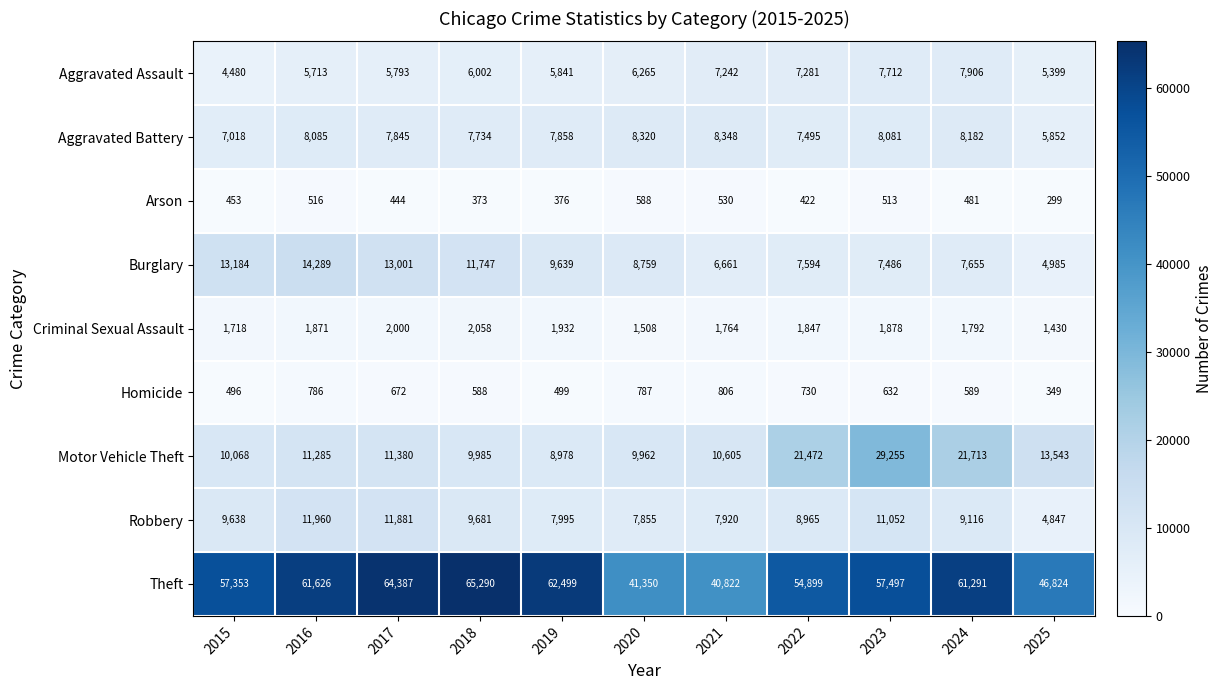

The value of Homicide at 2018 is 281. True or false?

False